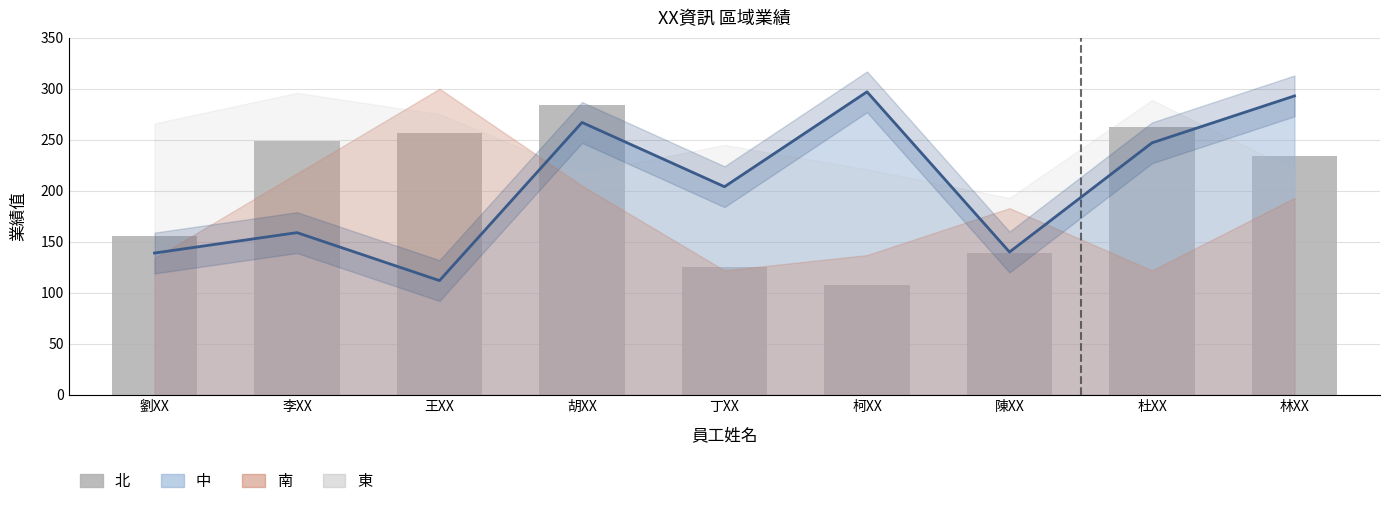

What is the ratio of the value at 胡XX to the value at 王XX?

1.1